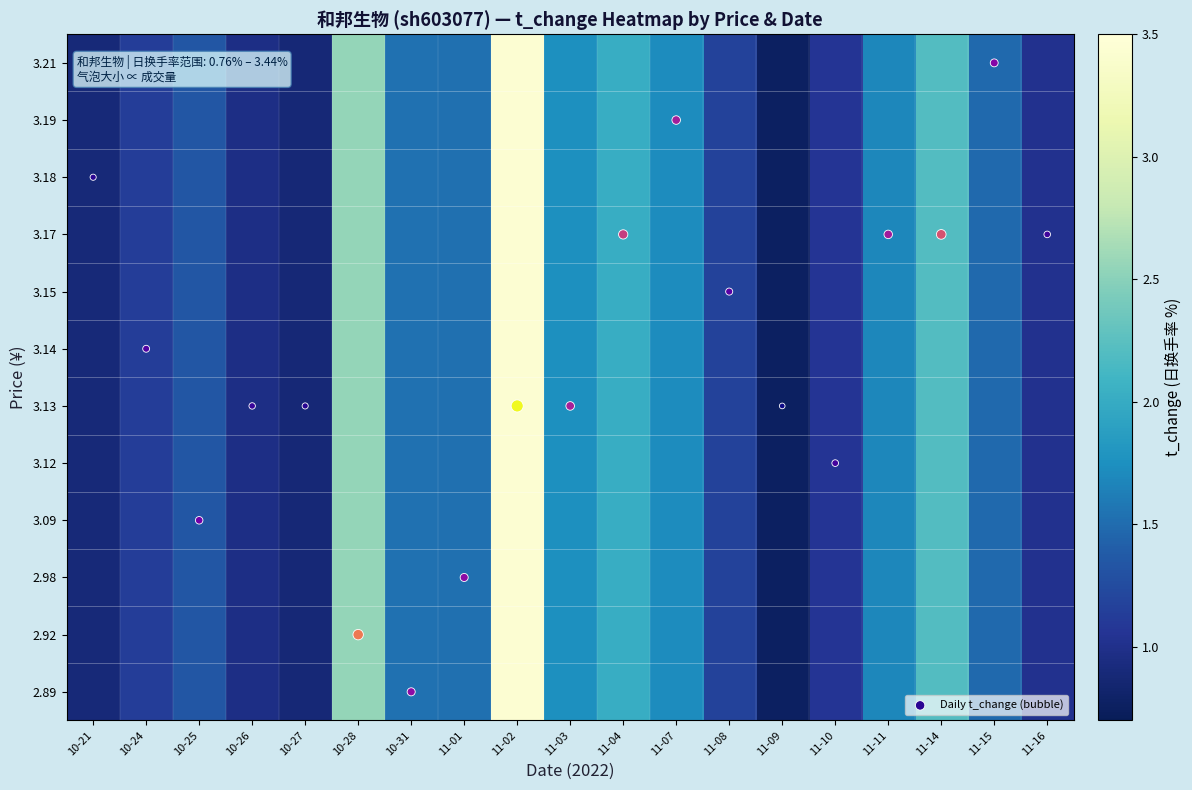

At which category is the sum across all series the highest?

11-02